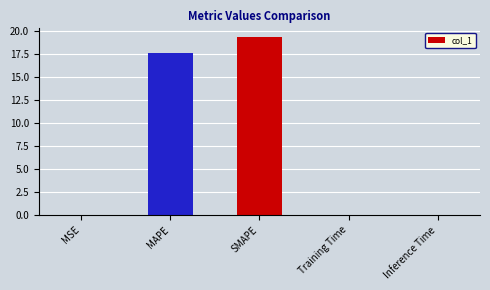

What is the sum of all values?

37.0